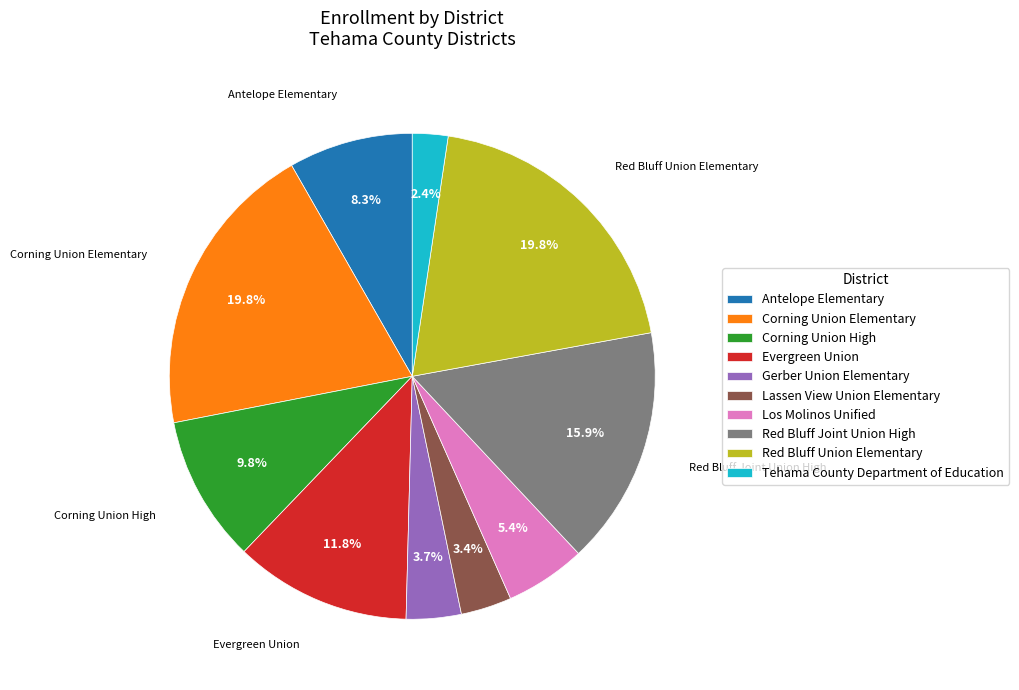

To the nearest percent, what percentage of the pie is Corning Union Elementary?

20%